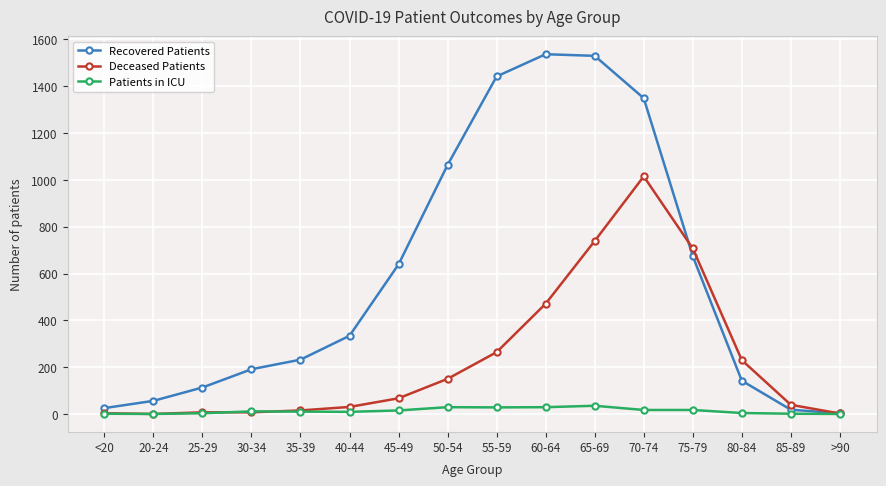

What is the difference between the maximum and minimum values in the Patients in ICU series?

35